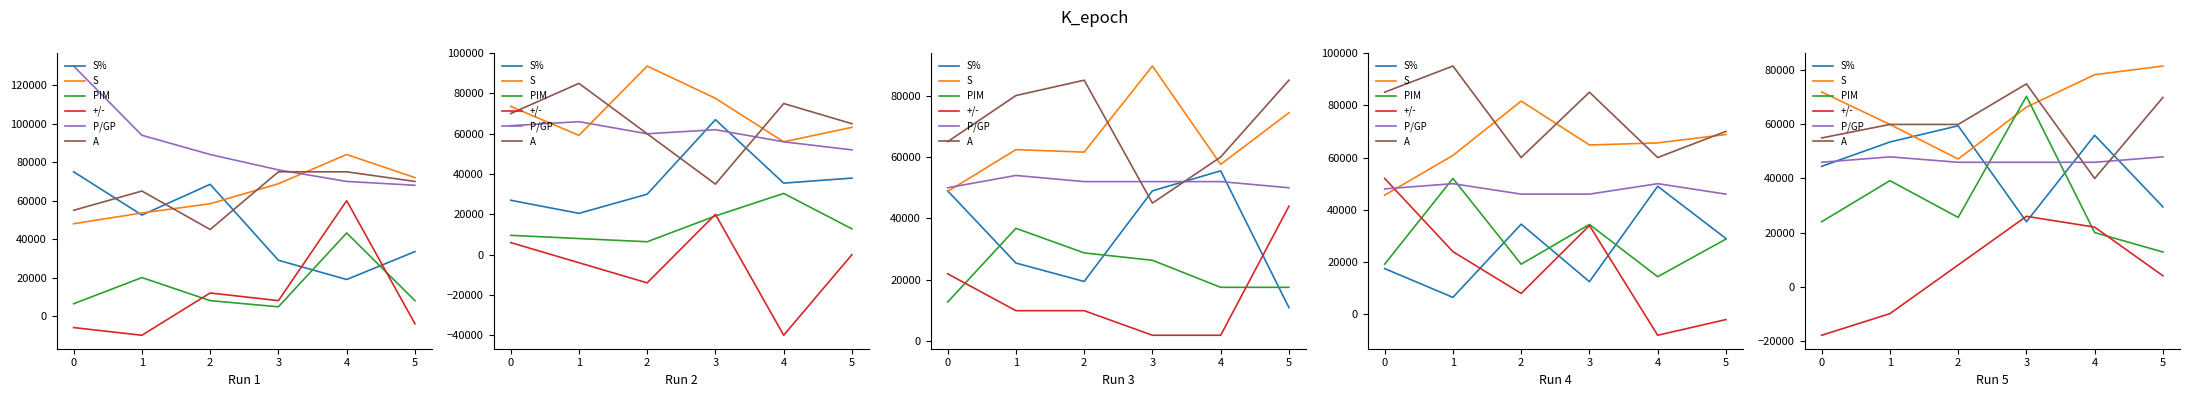

True or false: PIM and +/- intersect in this chart.

True